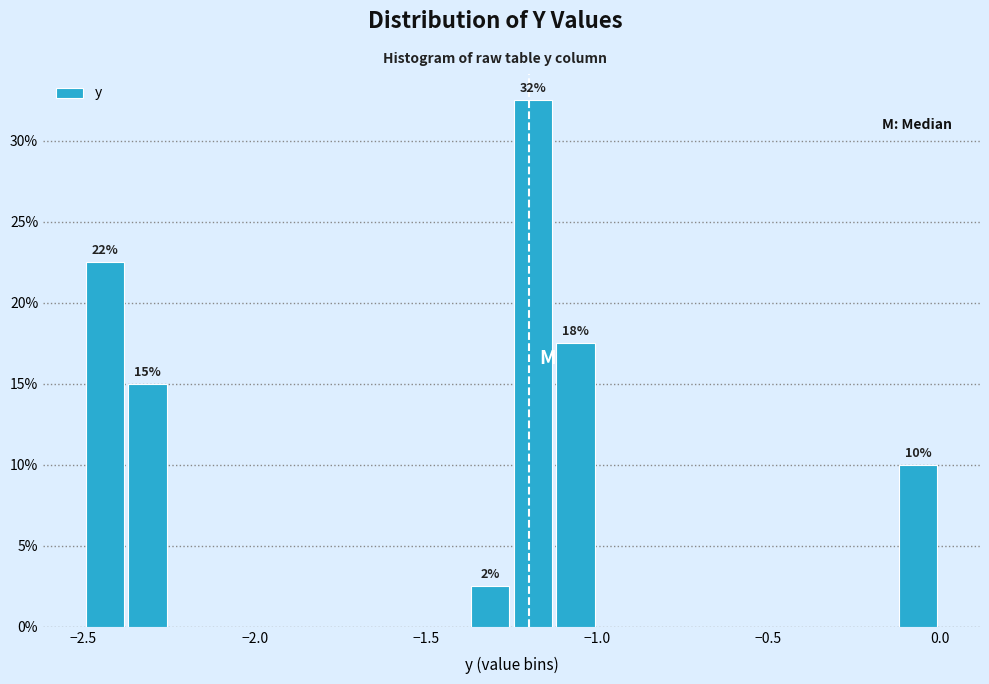

Read against the x-axis, roughly where is the centre of the tallest bar?

-1.20